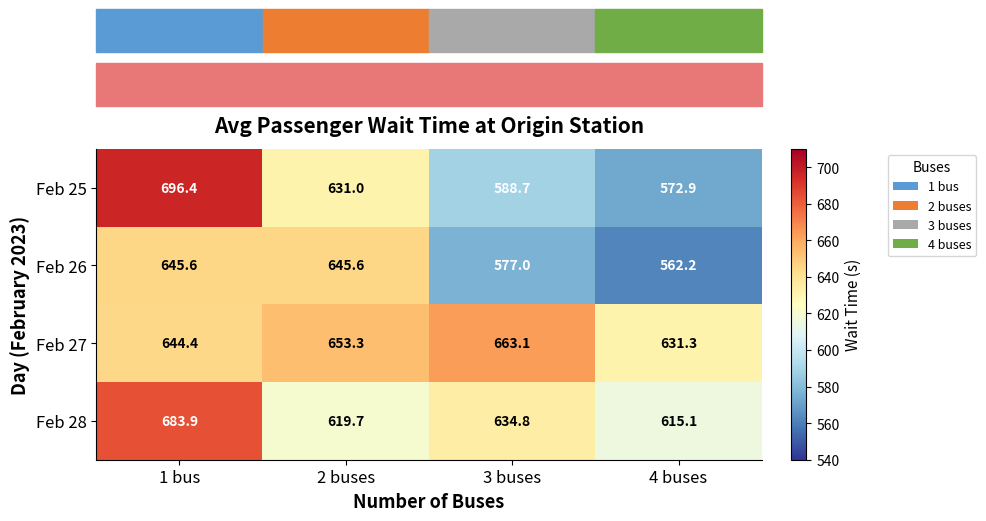

What is the sum of the Feb 25 values at 3 buses and 4 buses?

1161.6